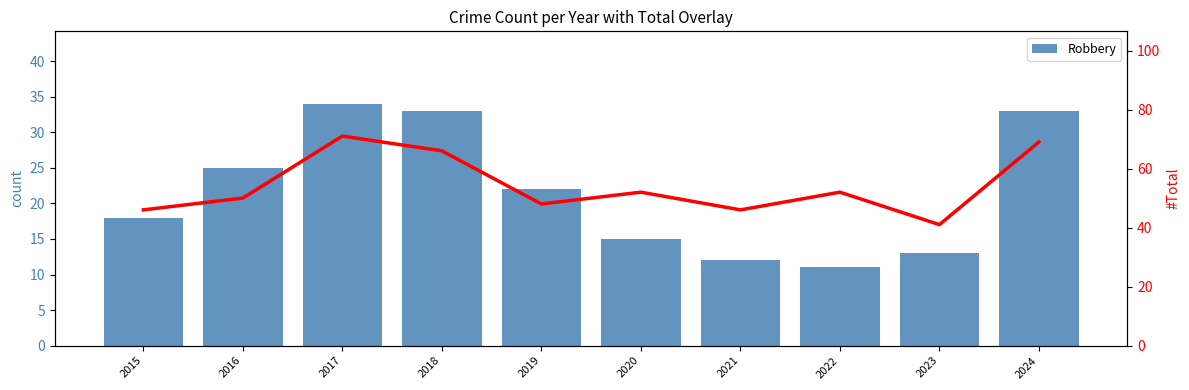

At which label does Total reach its minimum?

2023